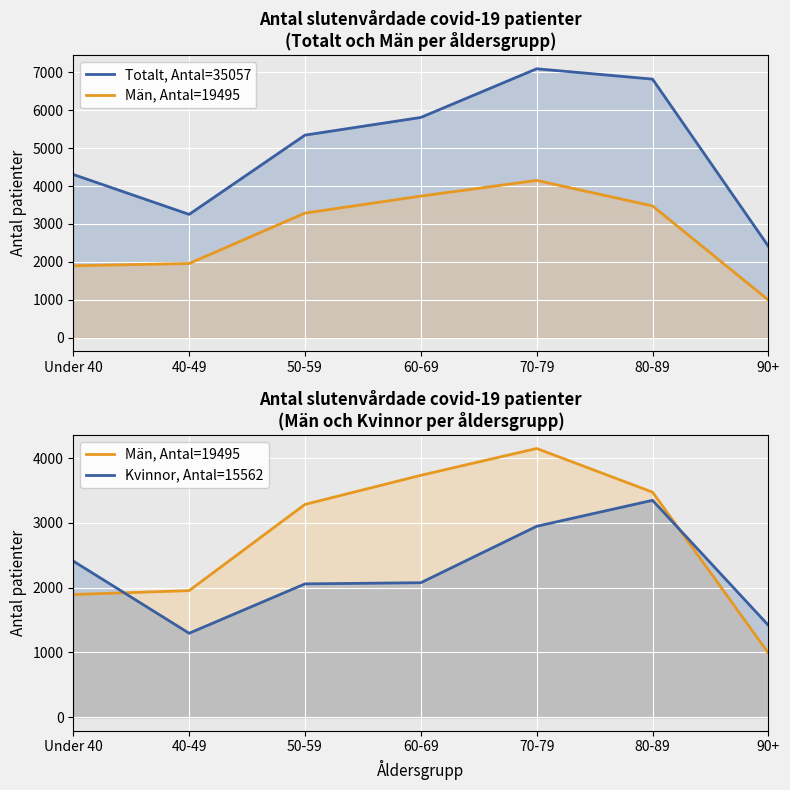

Where is the first local maximum for Kvinnor, Antal=15562?

80-89